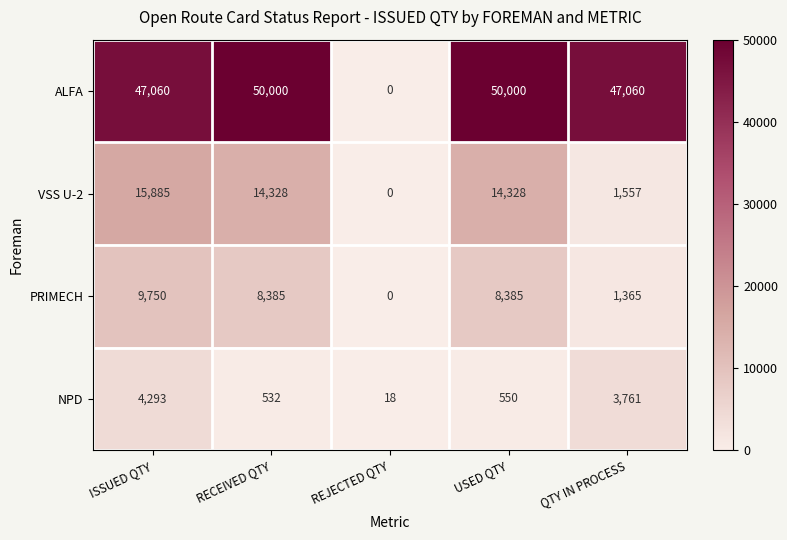

The value of NPD at RECEIVED QTY is 532. True or false?

True